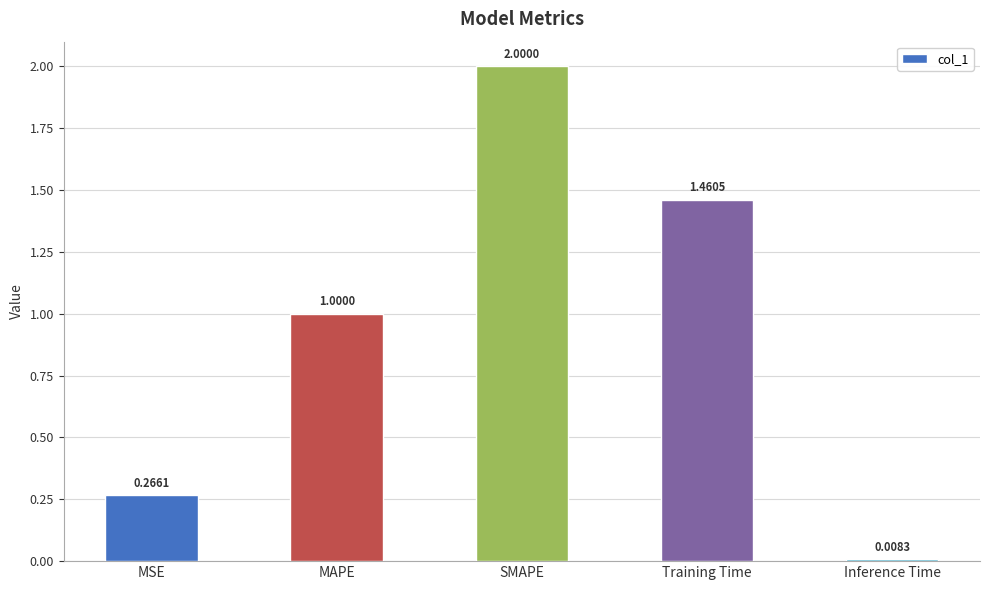

Which label corresponds to the largest value in the chart?

SMAPE